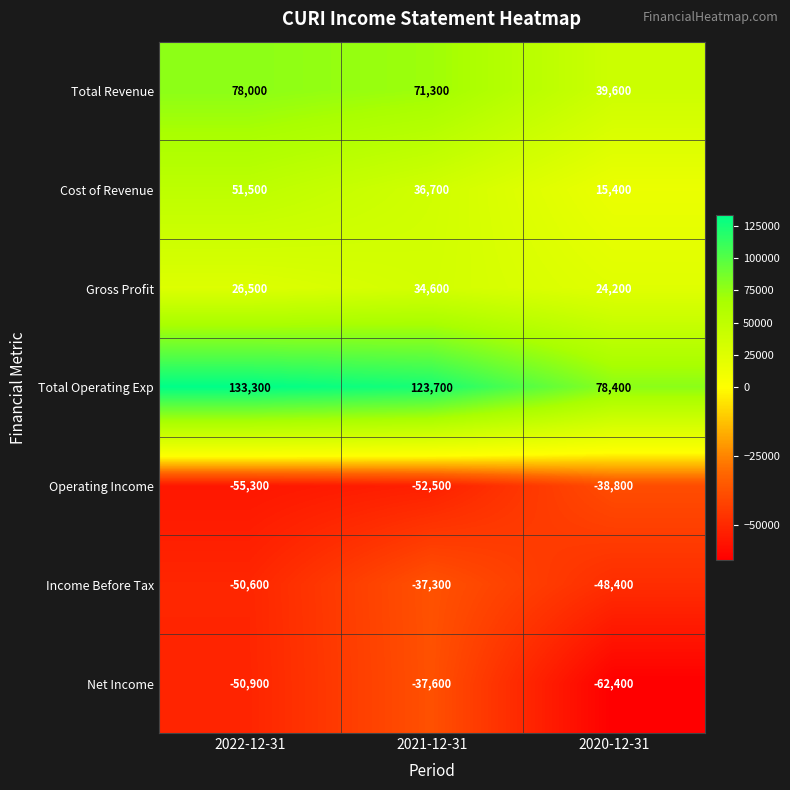

Which series has the widest spread of values?

Total Operating Exp